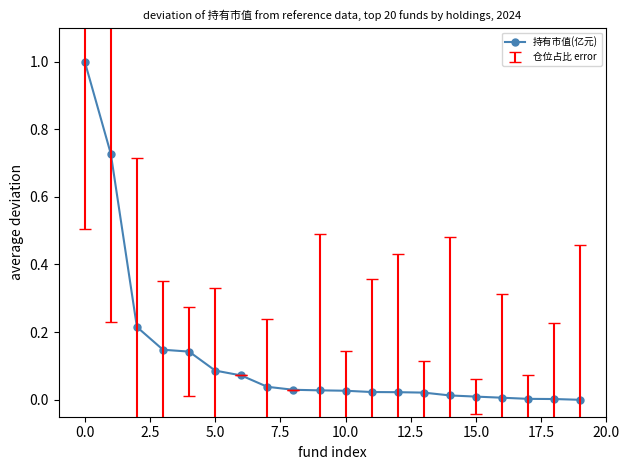

How many lines are shown in the chart?

1